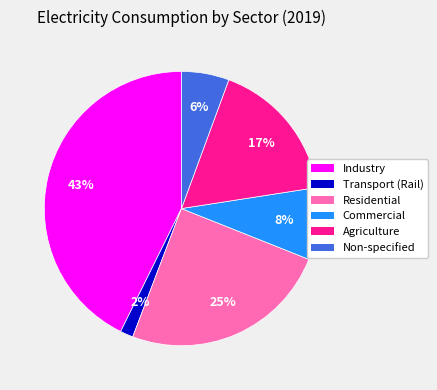

Which category has the biggest portion of the pie?

Industry